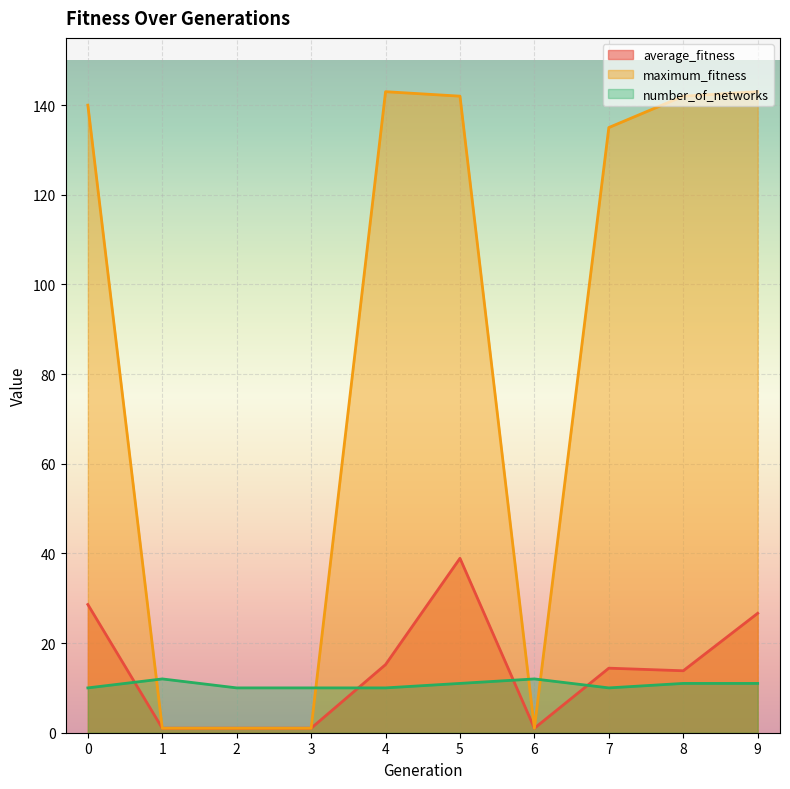

At which category is the sum across all series the highest?

5